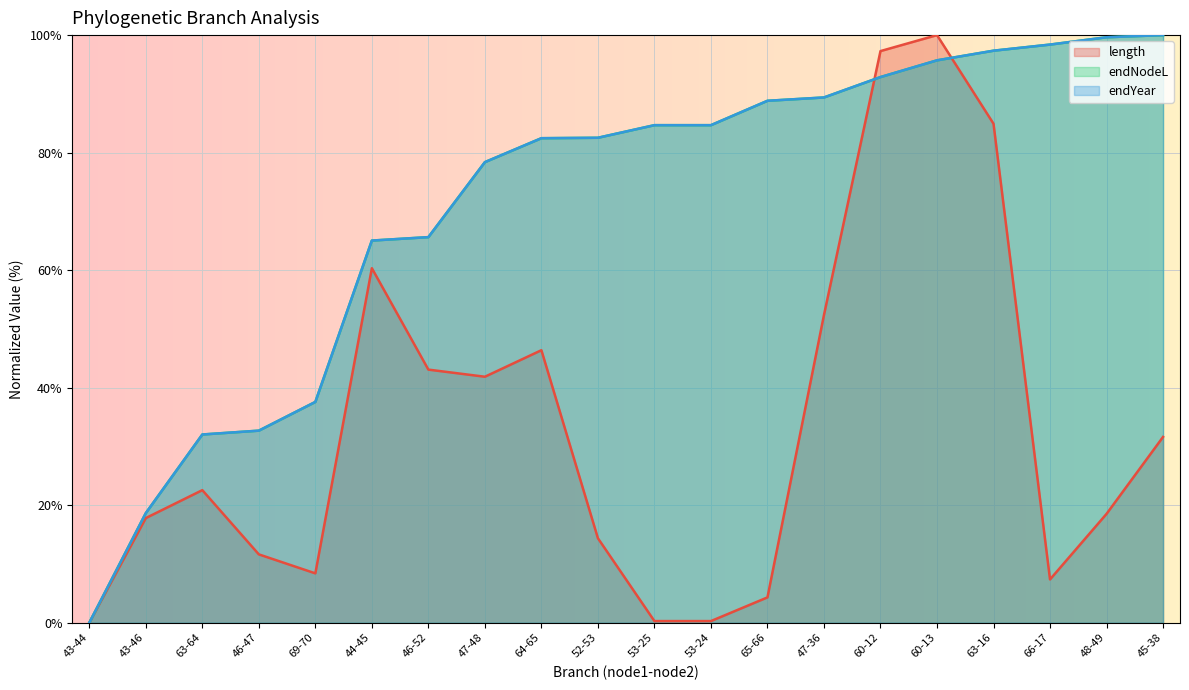

Rank the series at 53-25 from highest to lowest value.

endNodeL, endYear, length